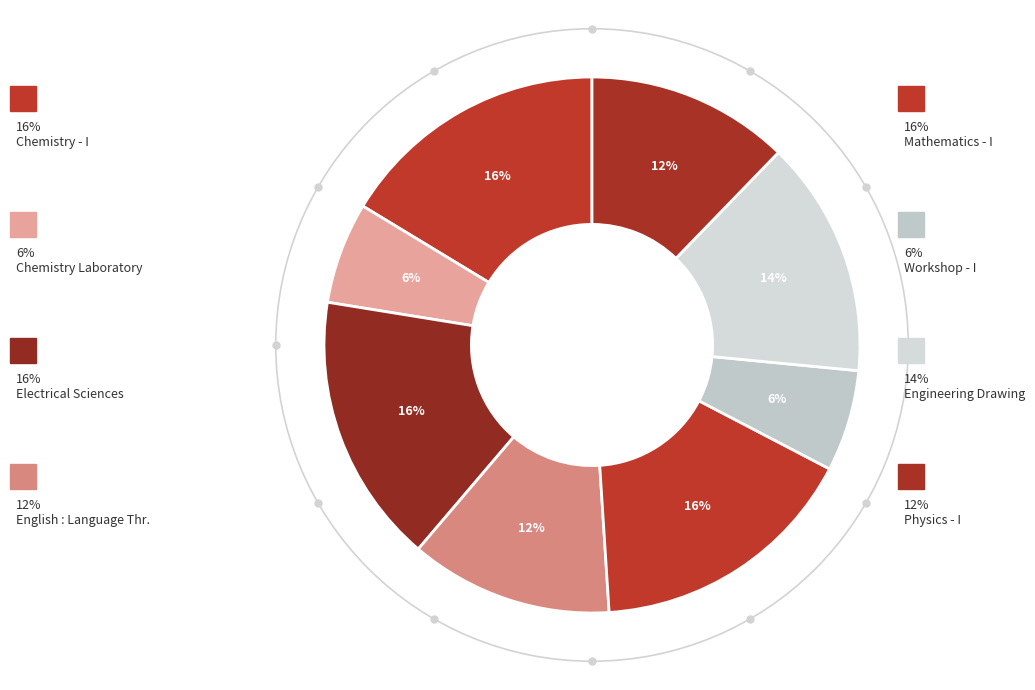

How many segments does this pie chart have?

8